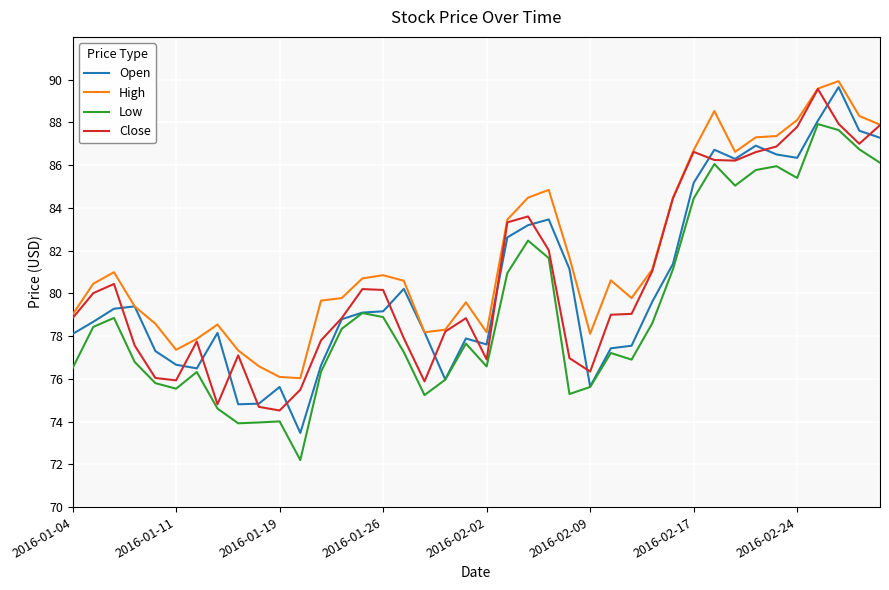

Count the number of data series in this chart.

4